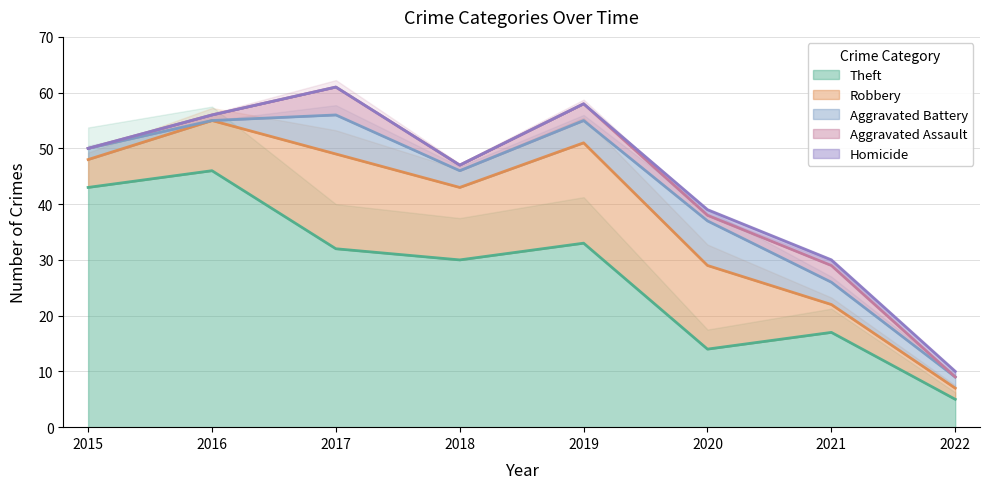

How many lines are shown in the chart?

5